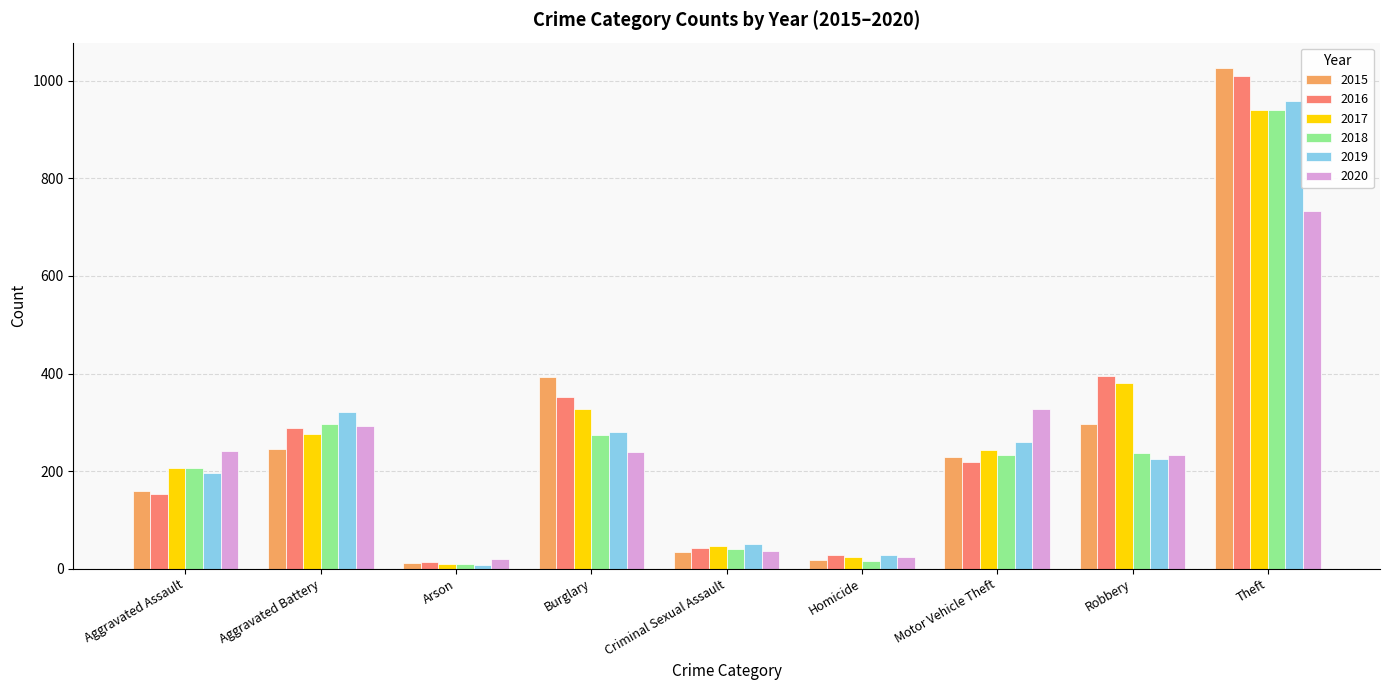

Is the value of 2020 at Arson greater than the value of 2015 at Aggravated Assault?

No